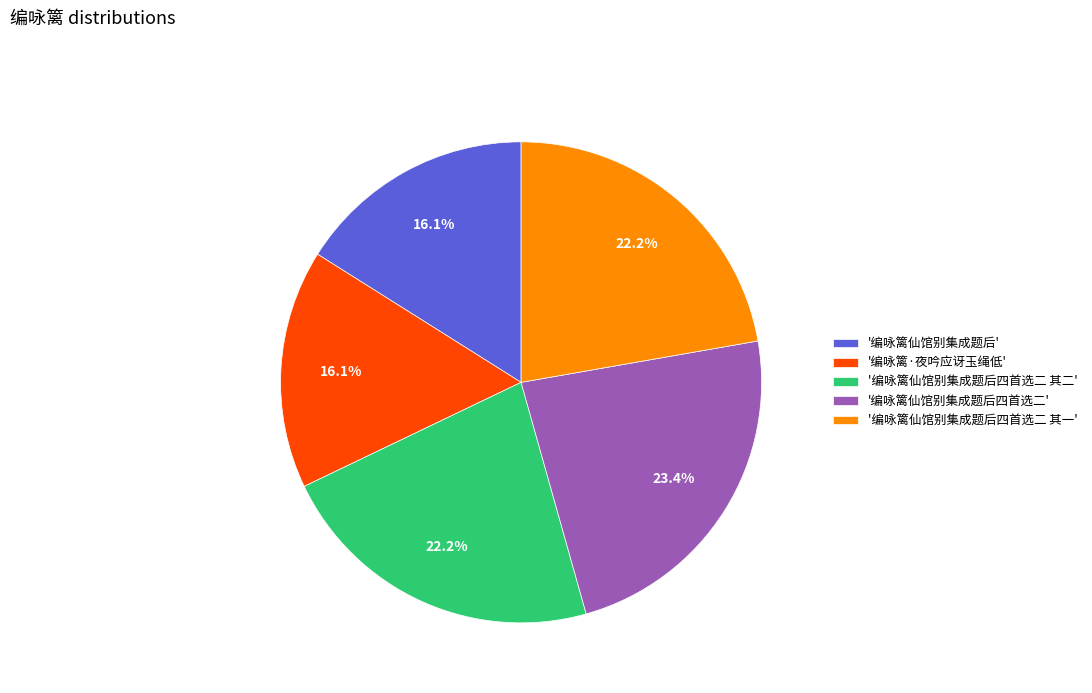

Is the sum of '编咏篱·夜吟应讶玉绳低' and '编咏篱仙馆别集成题后四首选二' greater than half?

No